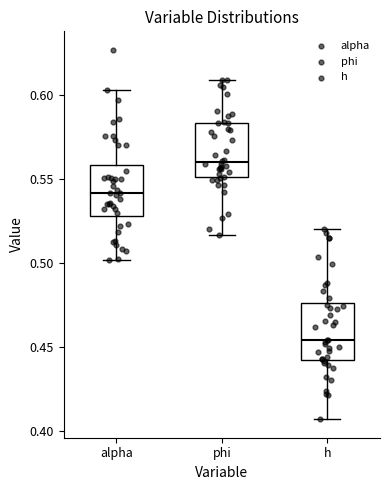

Where does the lower whisker of the box for h end on the y-axis? The values are not printed on the chart, so give them approximately, as read against the axis.

0.405